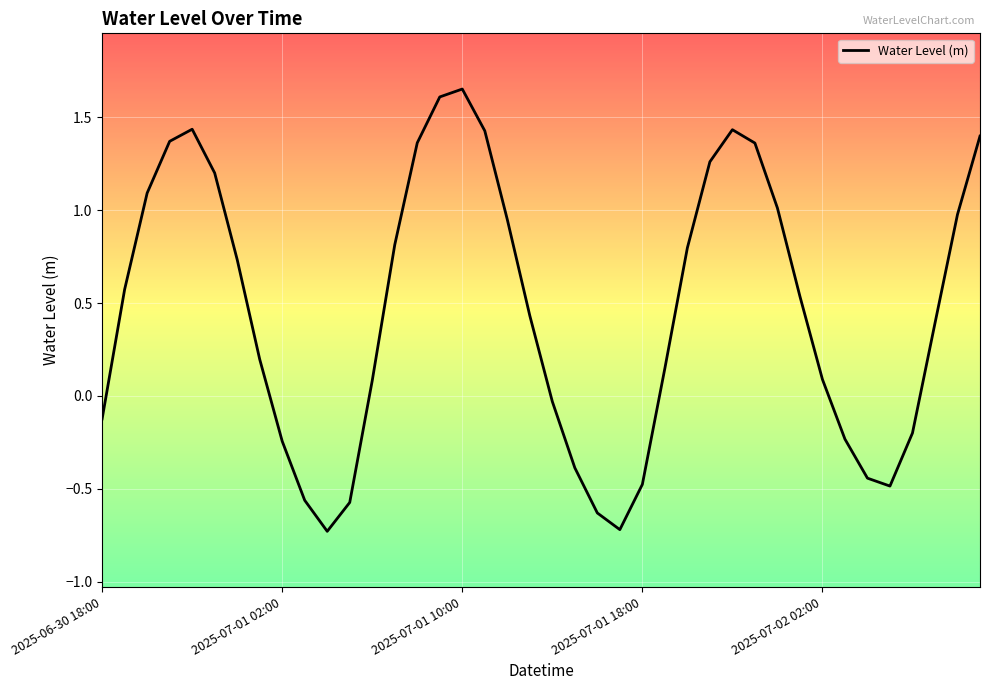

What is the minimum value shown in the chart?

-0.7